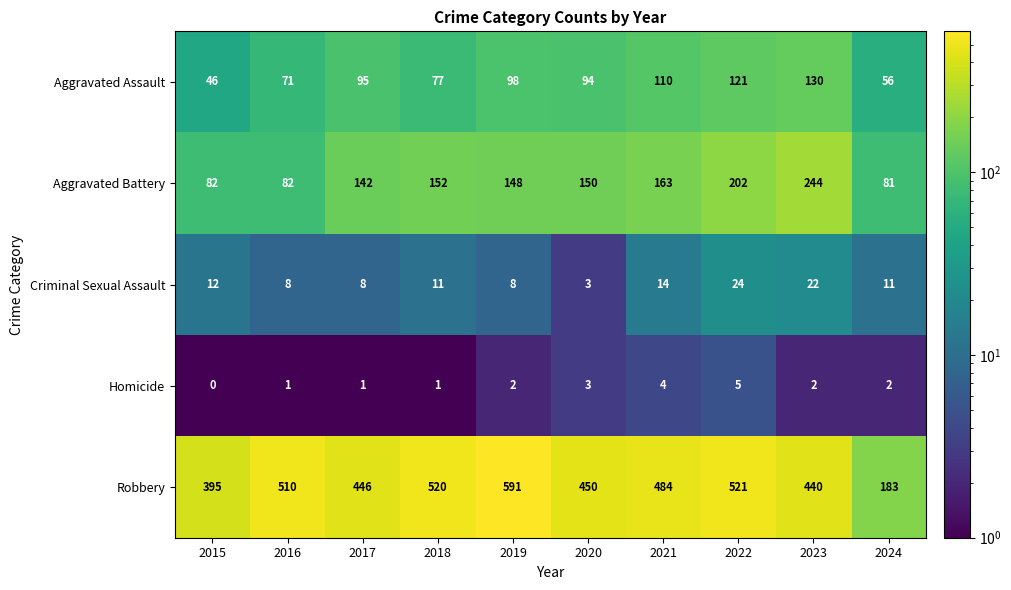

What is the difference between the second highest and second lowest values in the Criminal Sexual Assault series?

14